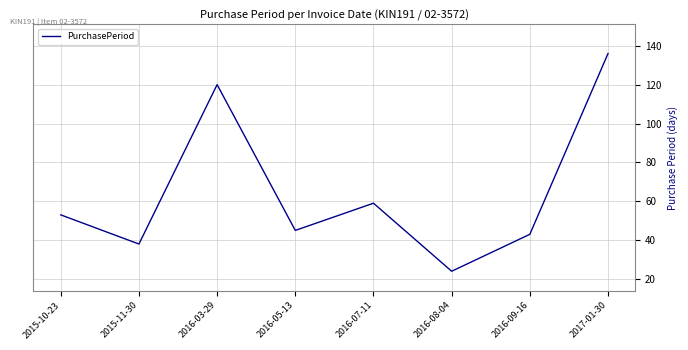

How many values are below 53?

4